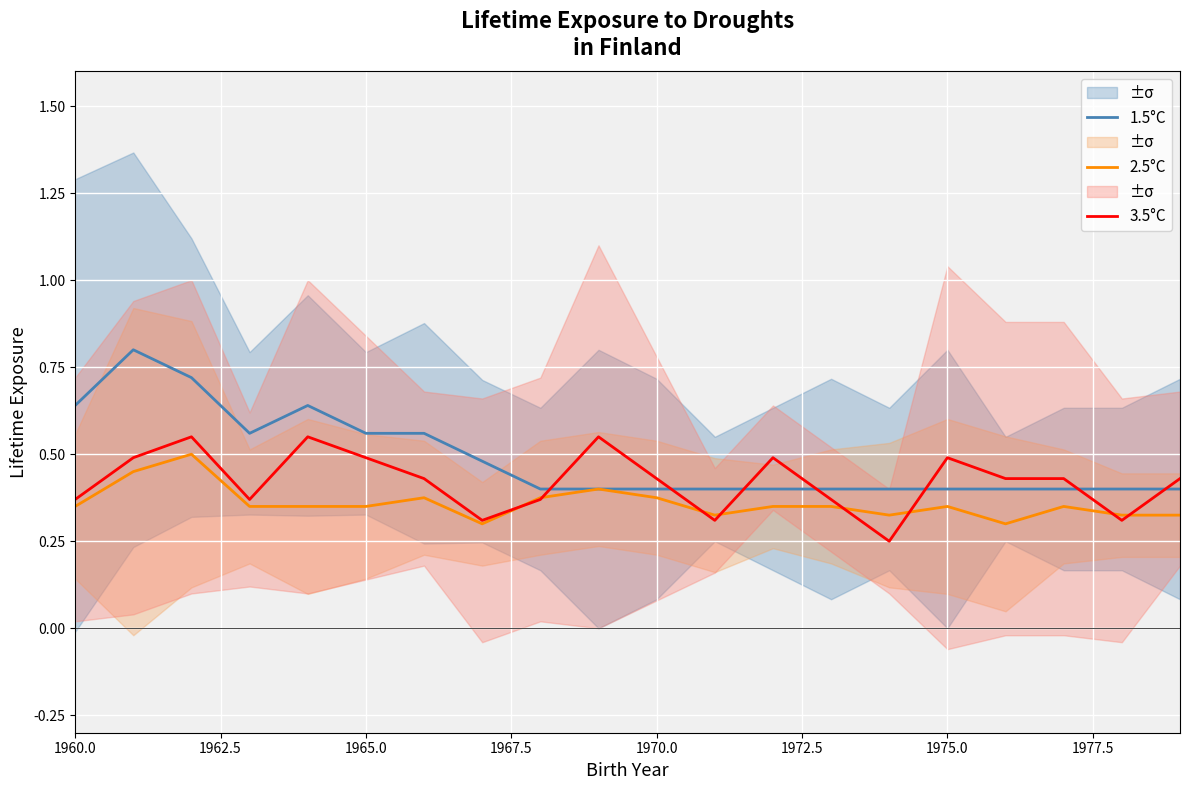

How many times do 3.5°C and 1.5°C cross each other?

7